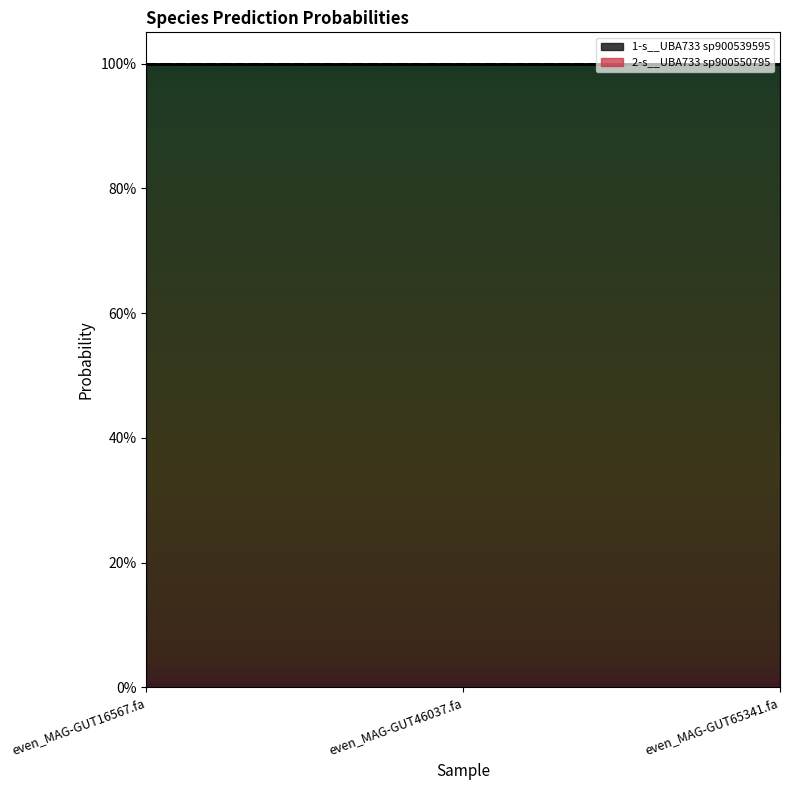

Which series changed the most between even_MAG-GUT16567.fa and even_MAG-GUT65341.fa?

1-s__UBA733 sp900539595